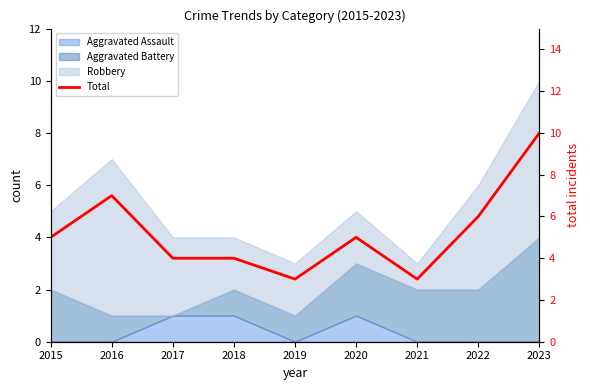

What is the value of the 8th point from the left?

6